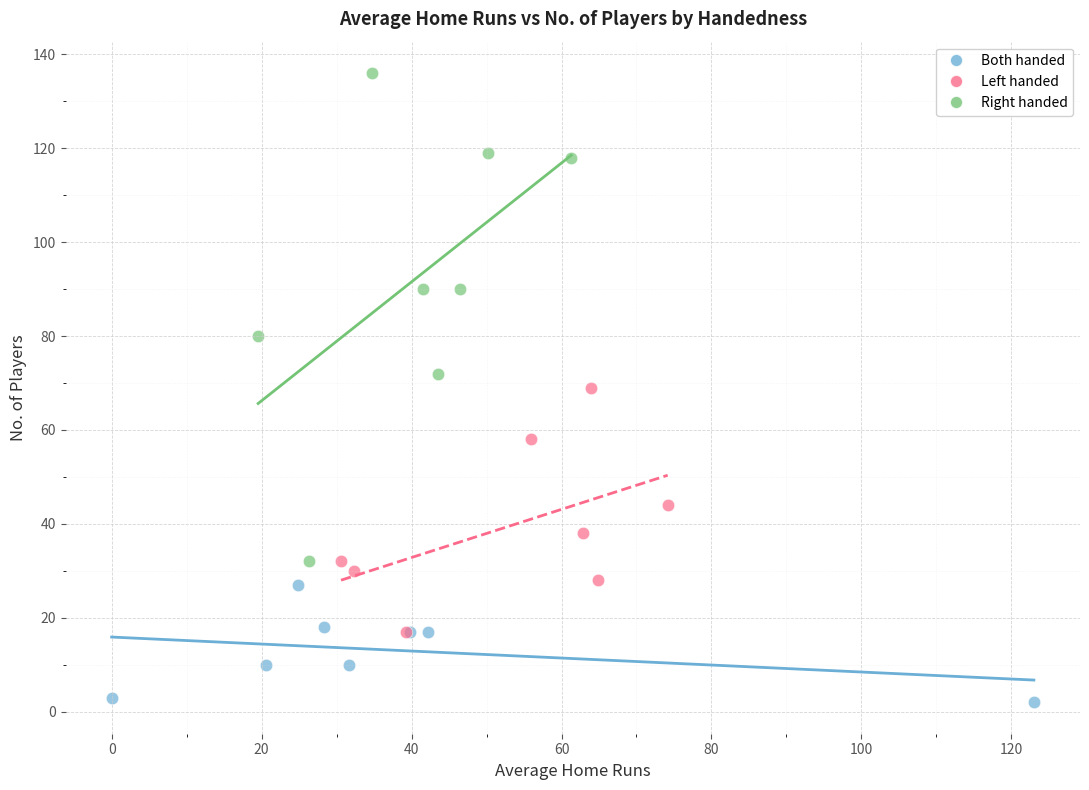

Which series has the largest Y range (max minus min)?

Right handed